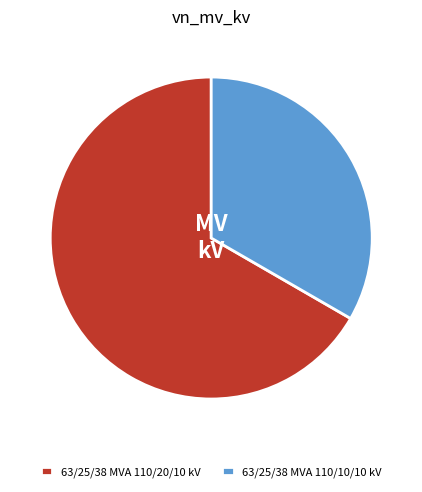

What is the ratio of the value at 63/25/38 MVA 110/20/10 kV to the value at 63/25/38 MVA 110/10/10 kV?

2.0